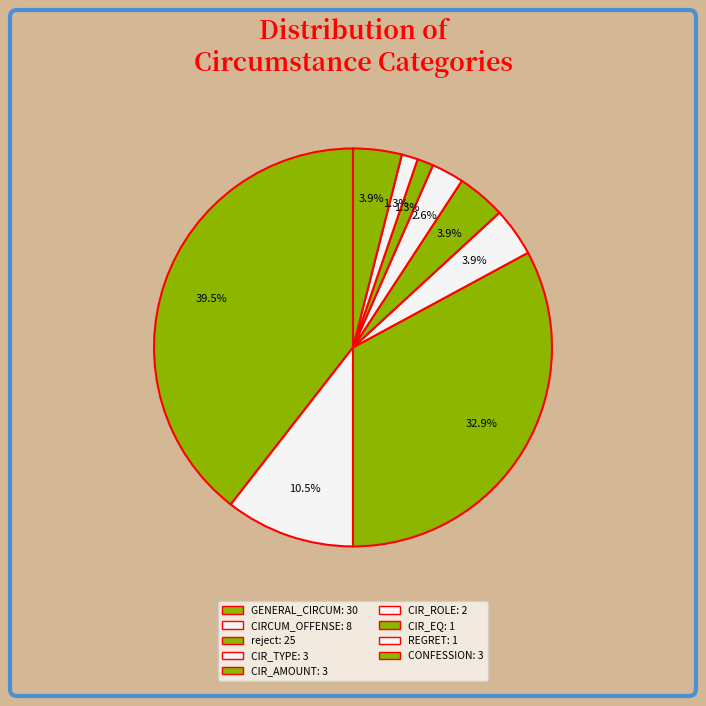

How many segments does this pie chart have?

9